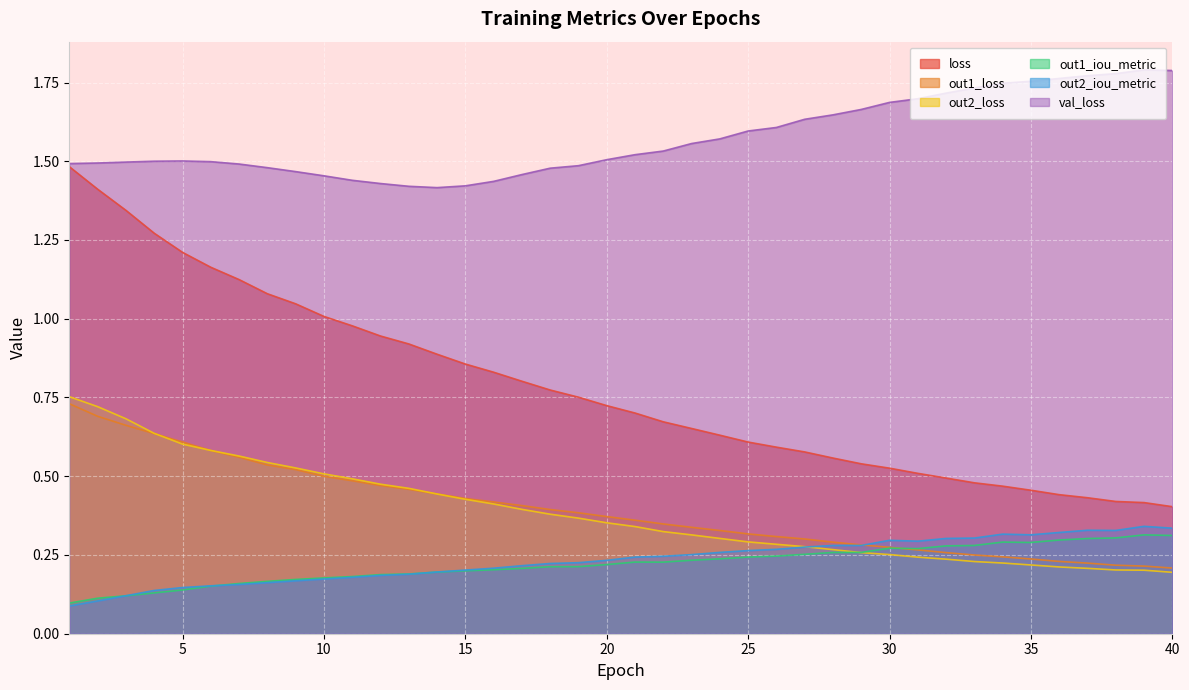

Which has a higher value, 9 or 14?

9